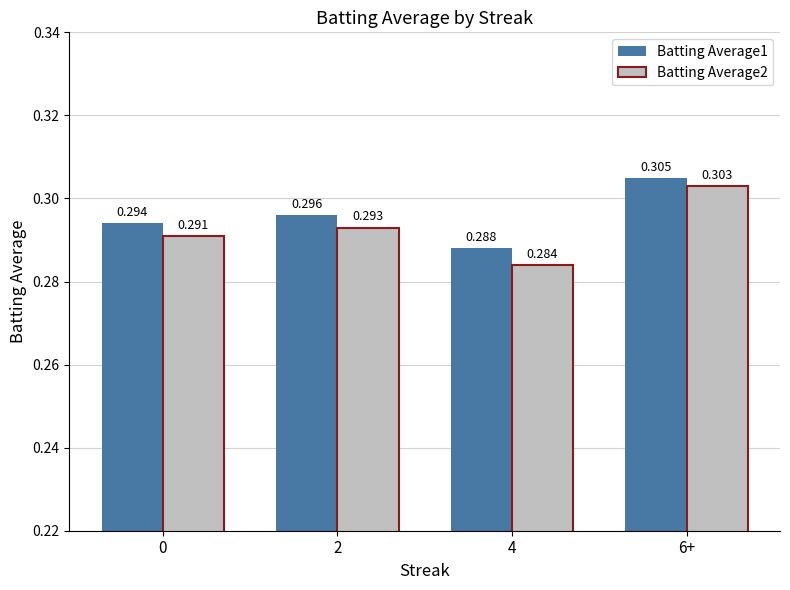

How many bars are there in each group?

2